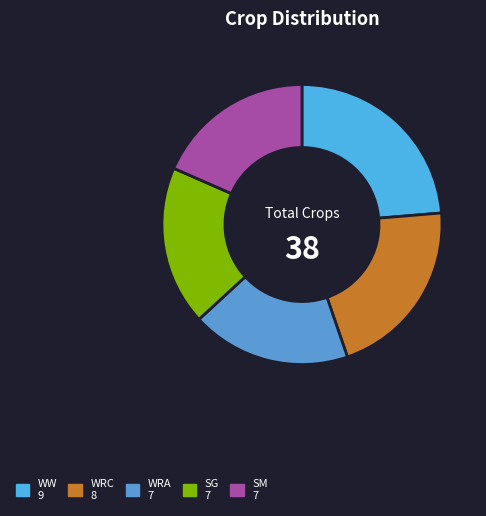

To the nearest percent, what portion does WW represent?

24%